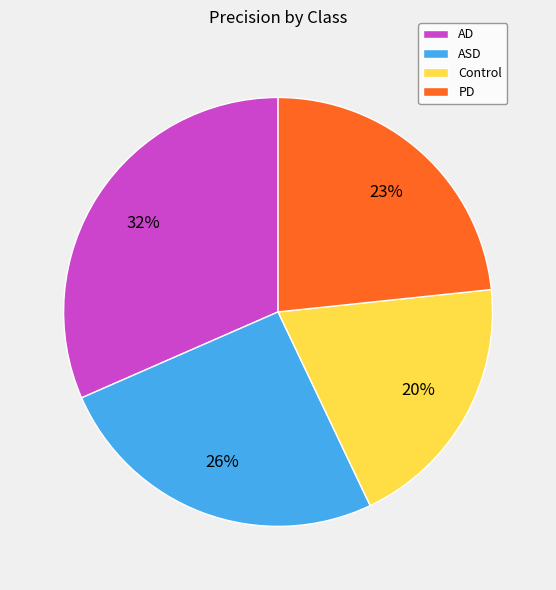

Is the sum of ASD and Control greater than half?

No